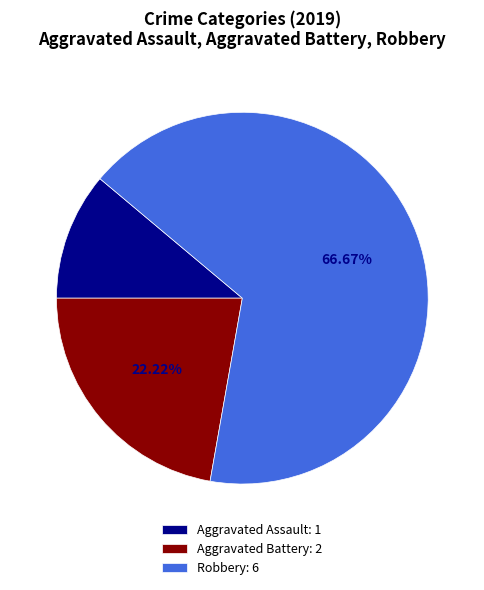

Combined, do Robbery and Aggravated Battery account for over 50%?

Yes